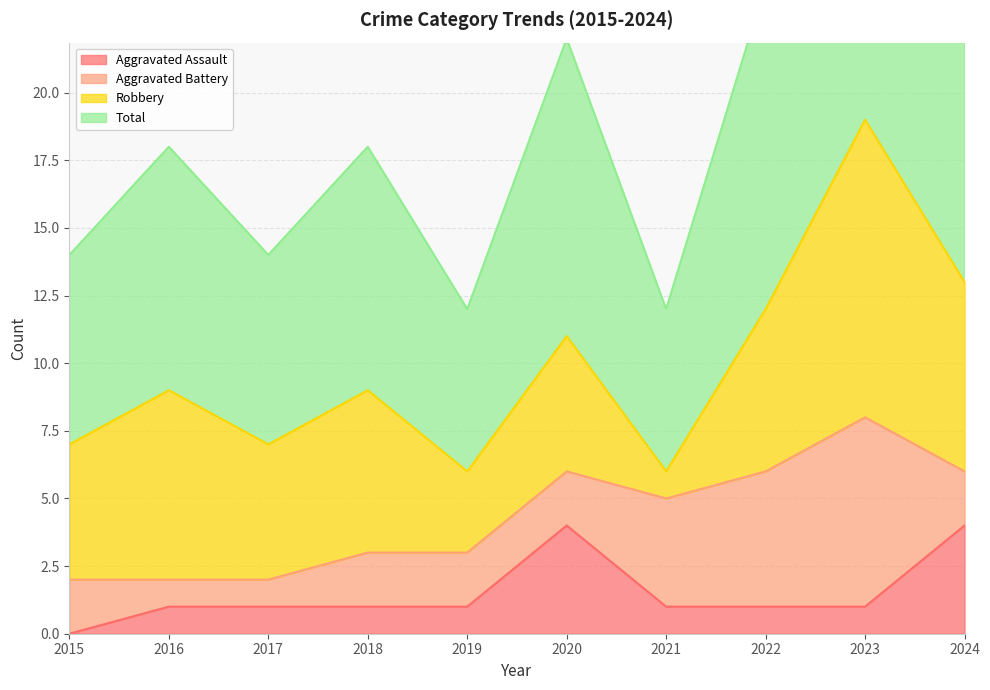

At which category does Total reach its first local valley?

2017